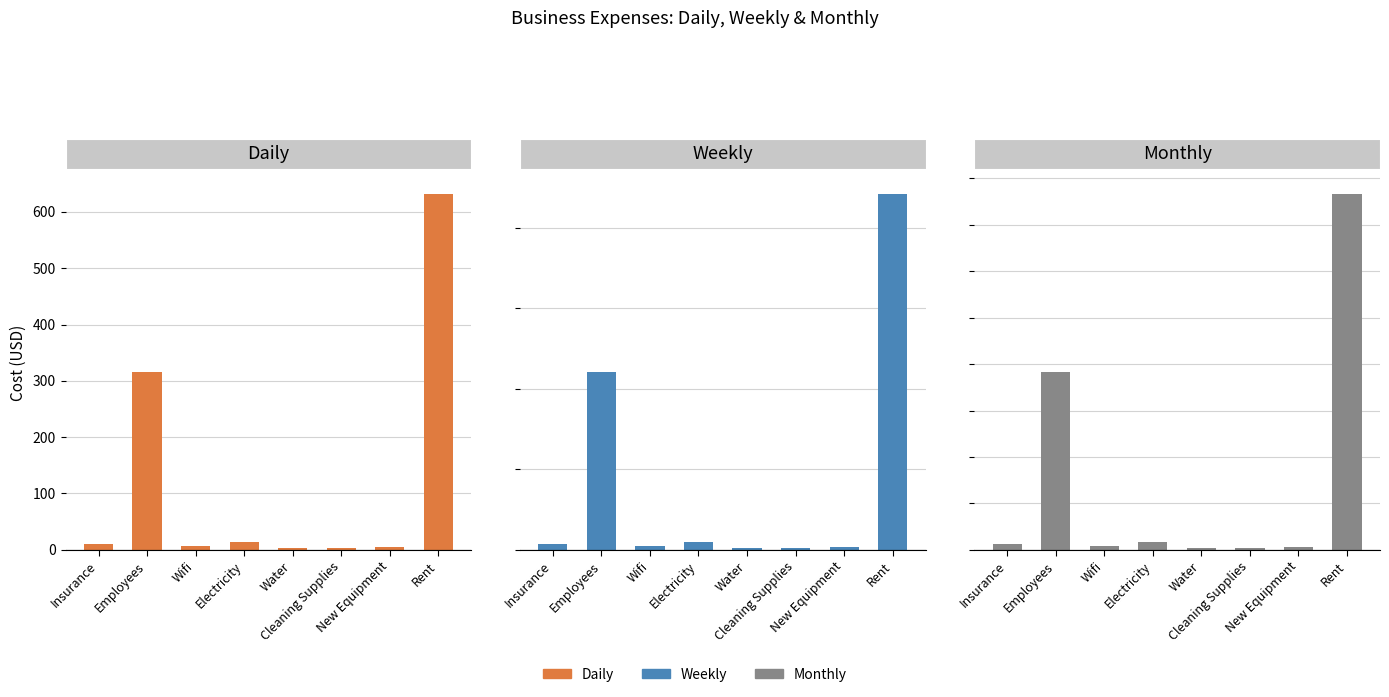

Reading left to right, list all the values displayed in this chart.

Daily: Insurance=11.0	Employees=315.4	Wifi=6.7	Electricity=13.3	Water=3.3	Cleaning Supplies=2.9	New Equipment=5.5	Rent=631.9
Weekly: Insurance=76.9	Employees=2207.7	Wifi=46.7	Electricity=93.3	Water=23.3	Cleaning Supplies=20.0	New Equipment=38.5	Rent=4423.1
Monthly: Insurance=333.3	Employees=9566.7	Wifi=202.2	Electricity=404.4	Water=101.1	Cleaning Supplies=86.7	New Equipment=166.7	Rent=19166.7